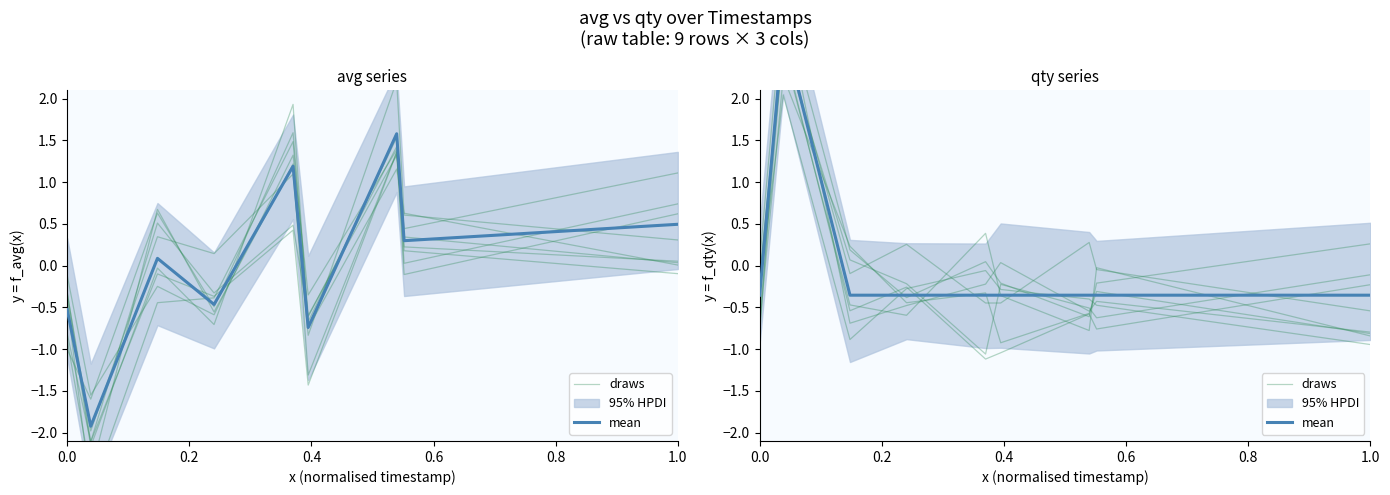

True or false: mean has more than 1 points higher than both neighbors.

False